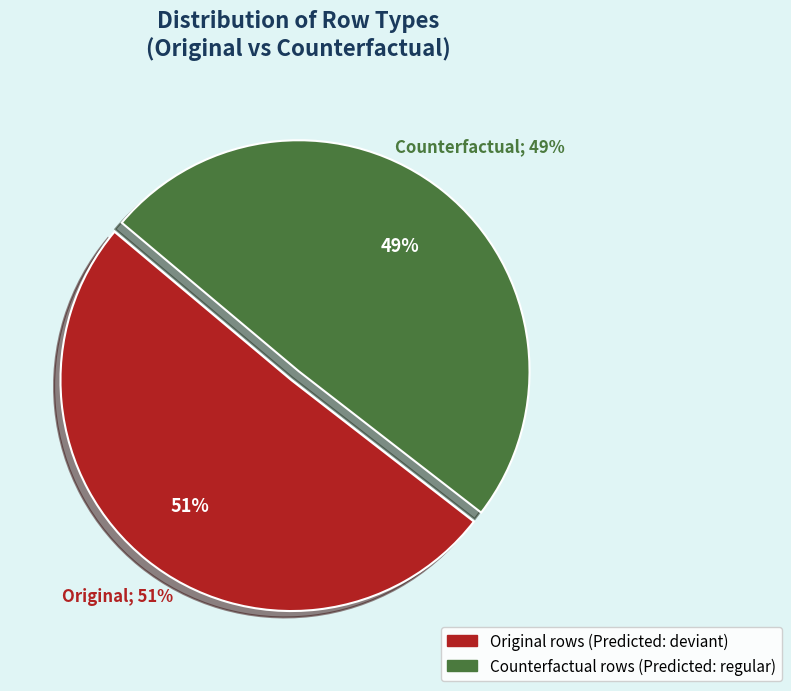

Which slice is the largest?

Original